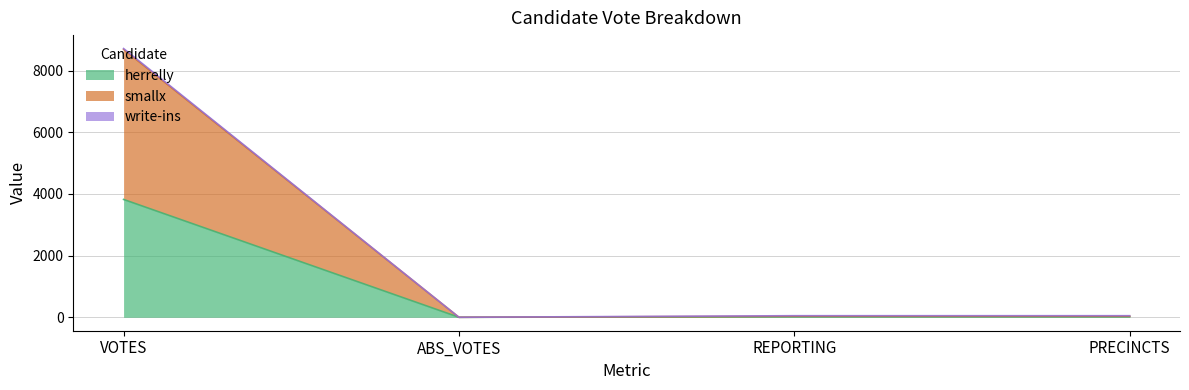

True or false: smallx and herrelly intersect in this chart.

False